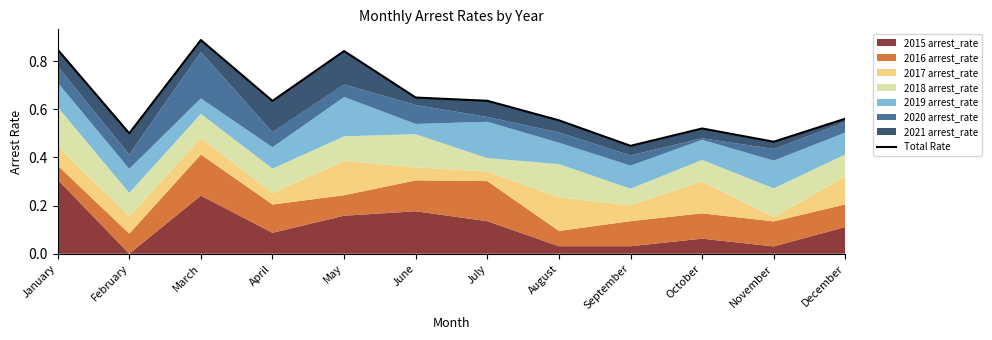

What is the average value?

0.6